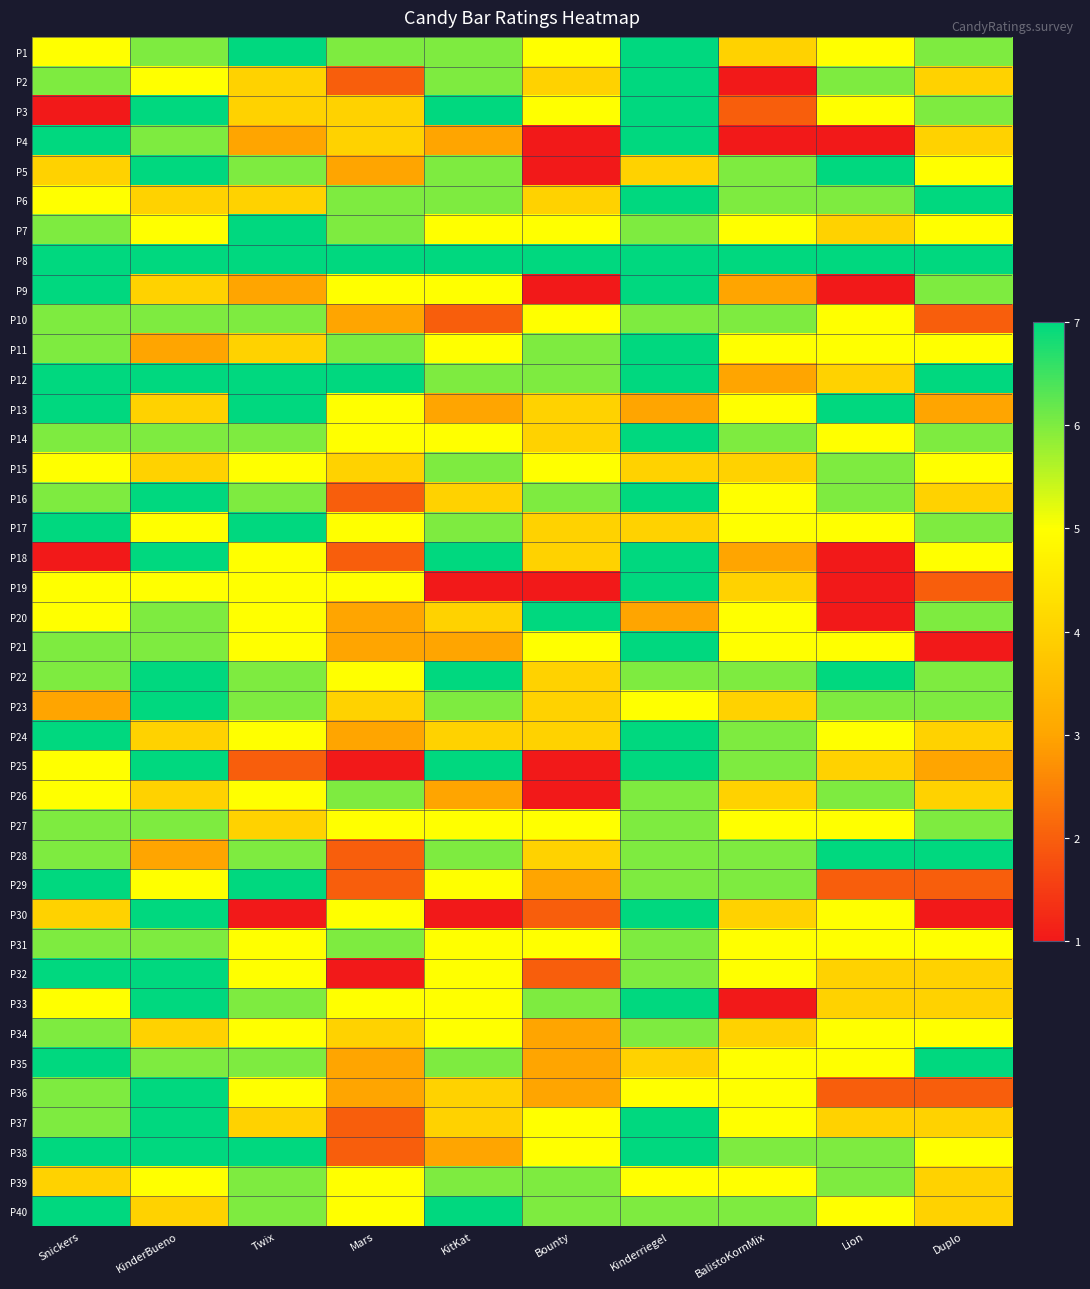

What is the greatest value displayed?

7